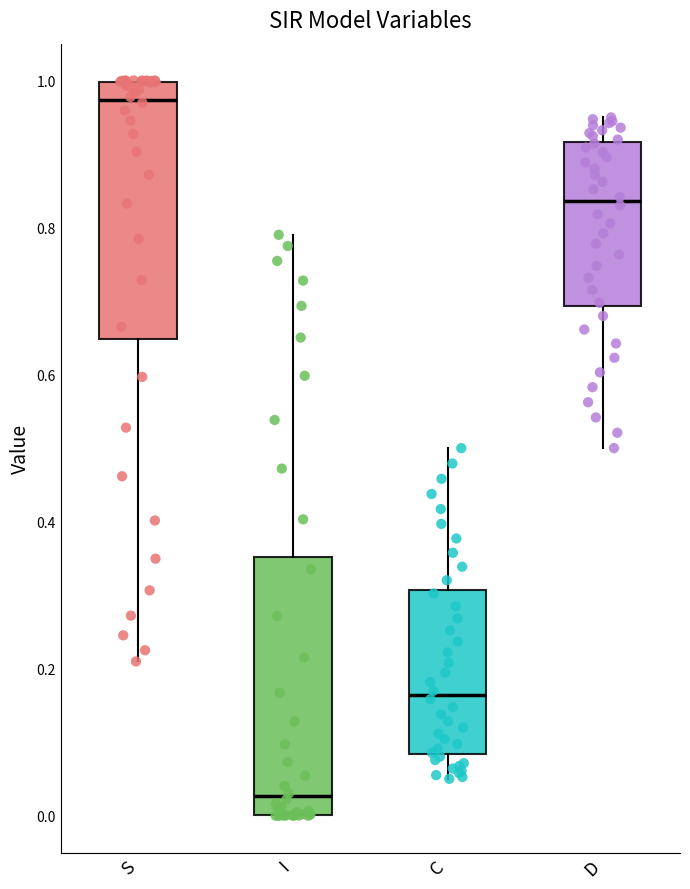

Which box's median line is the highest?

S